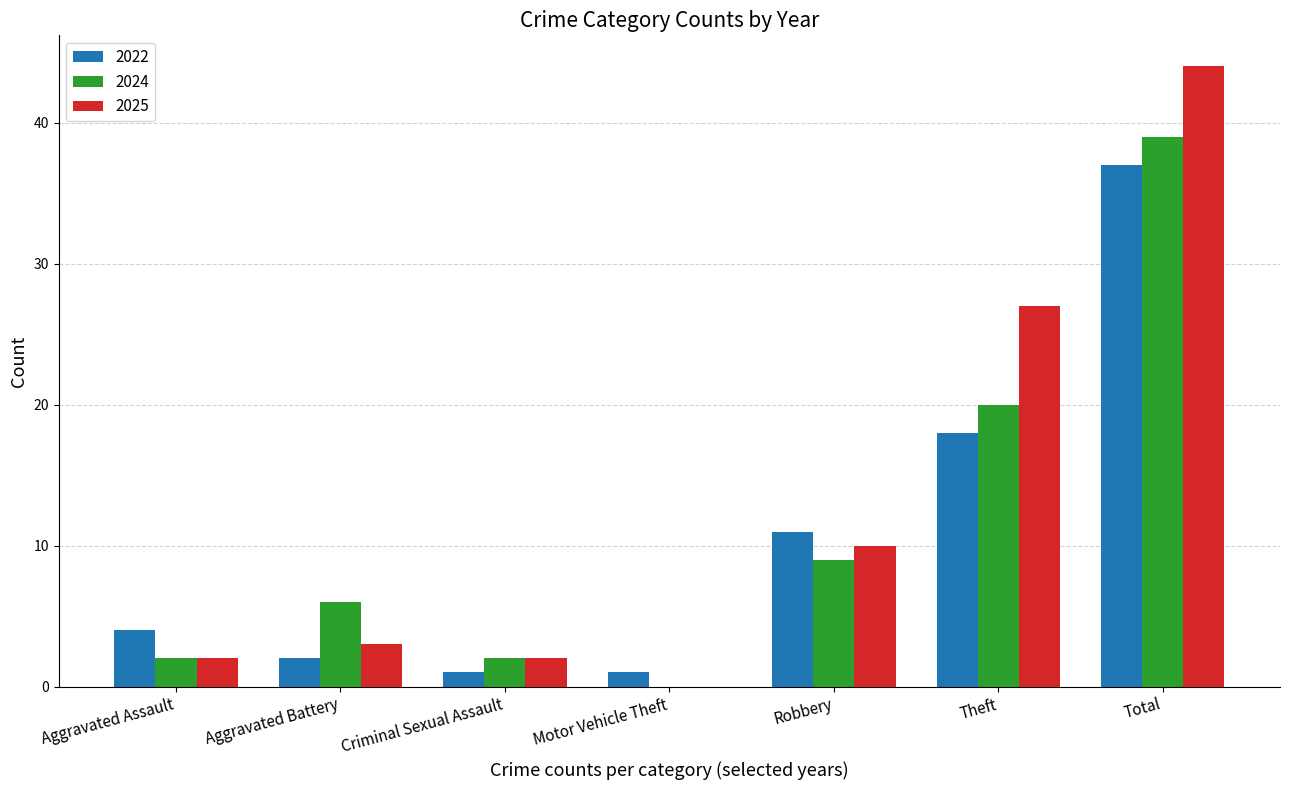

What is the difference between the 2024 values at Motor Vehicle Theft and Theft?

20